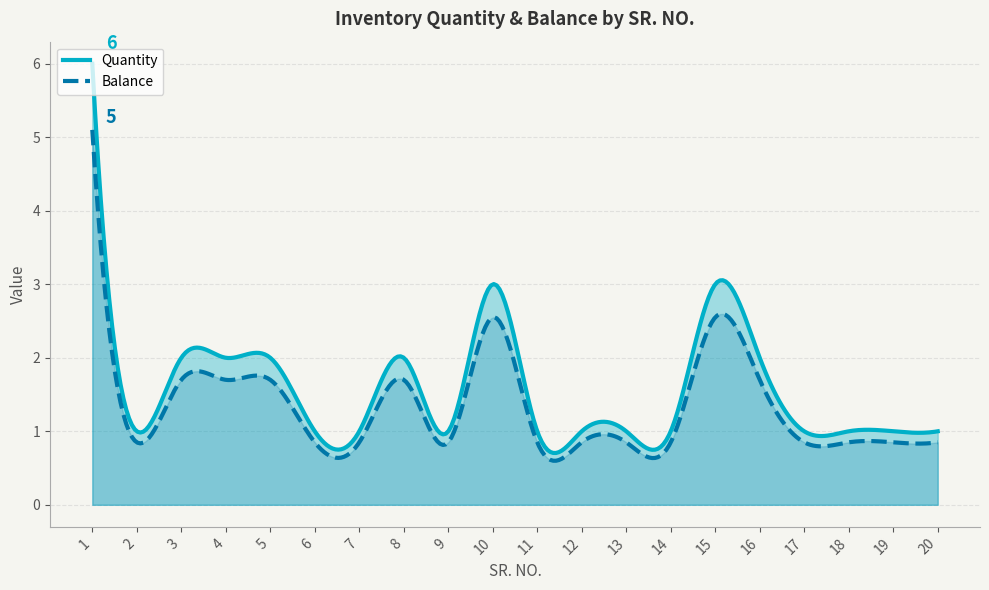

Read the Quantity value at 20.

1.0